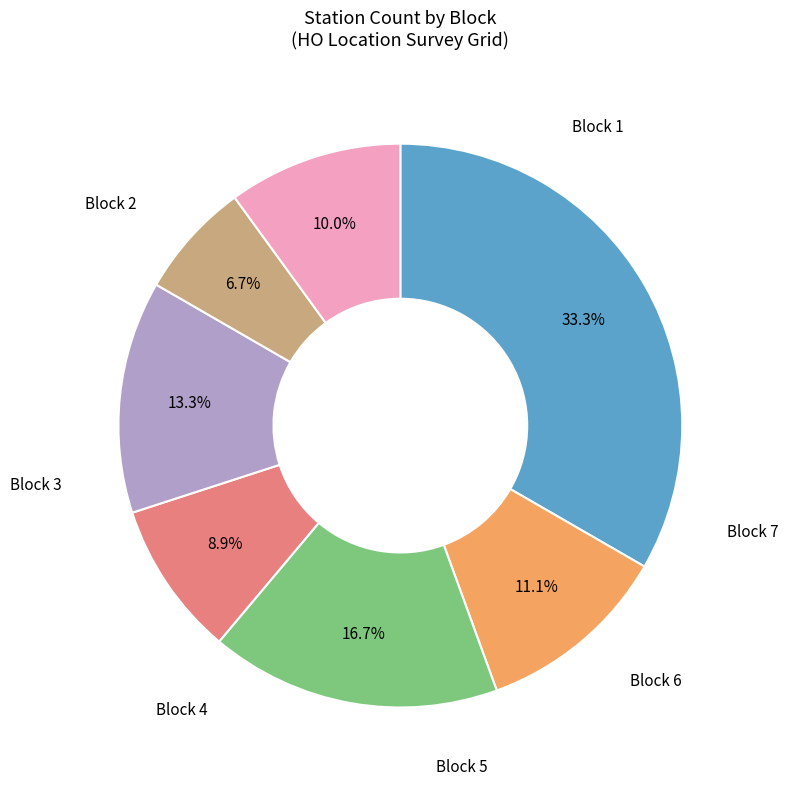

Does any single category account for the majority?

No